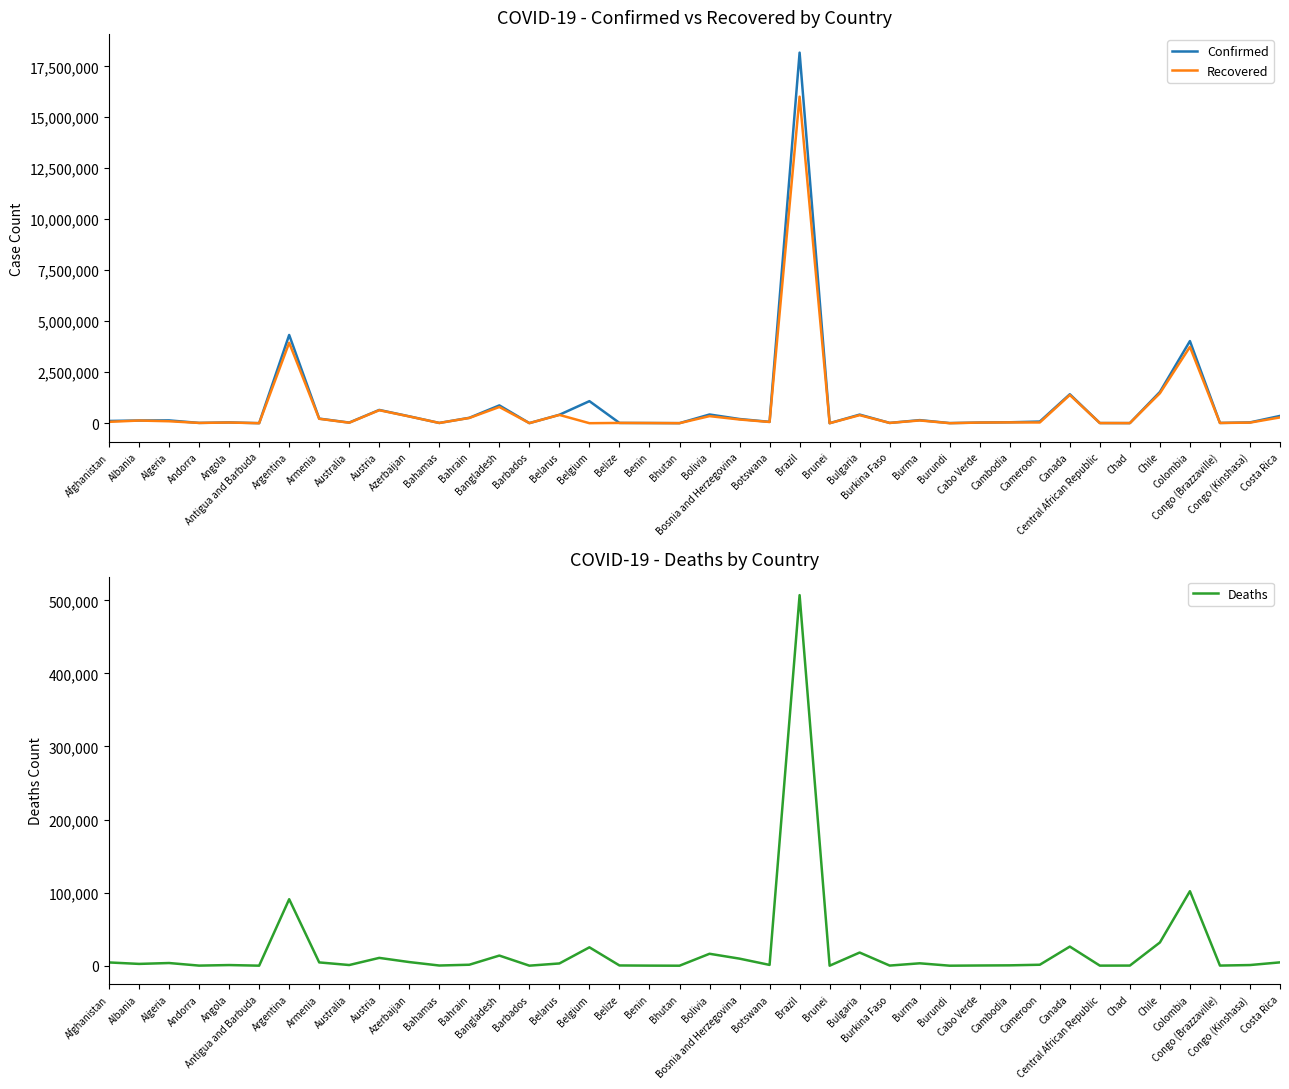

What is the total value across all series at Albania?

264920